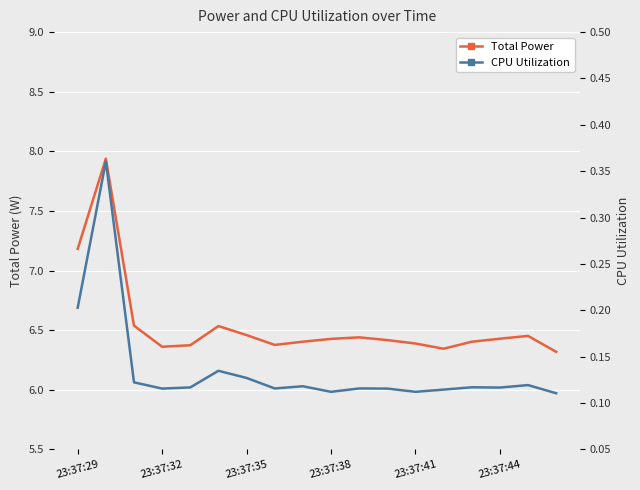

True or false: Total Power has a value of 7.2 at 23:37:29.

True